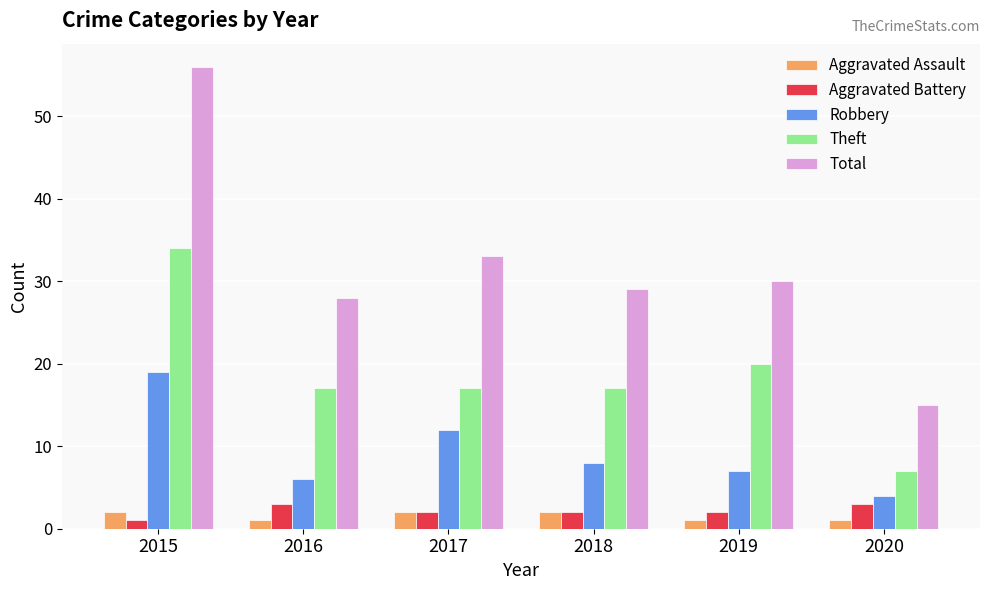

How many bars are there in each group?

5